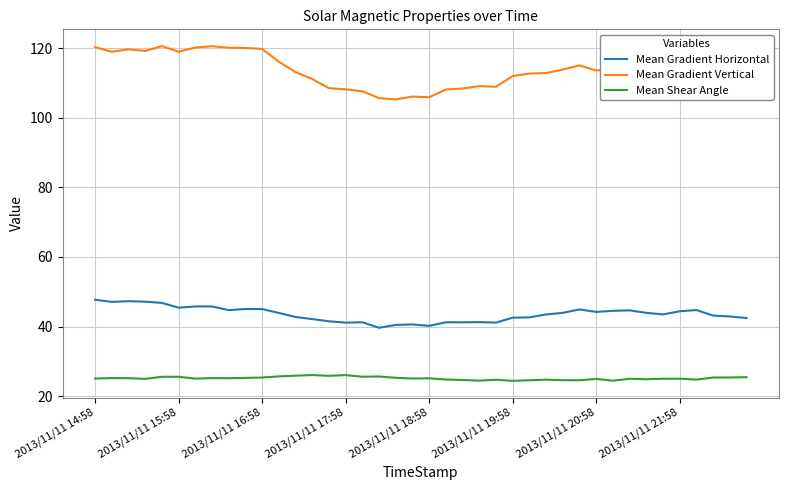

In Mean Shear Angle, how many points are higher than both neighbors (excluding endpoints)?

12